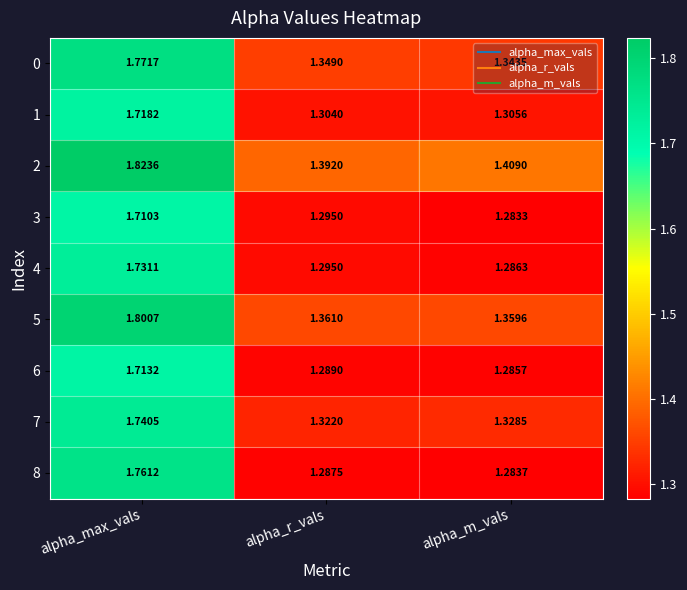

List the series in order of their peak value, highest first.

2, 5, 0, 8, 7, 4, 1, 6, 3